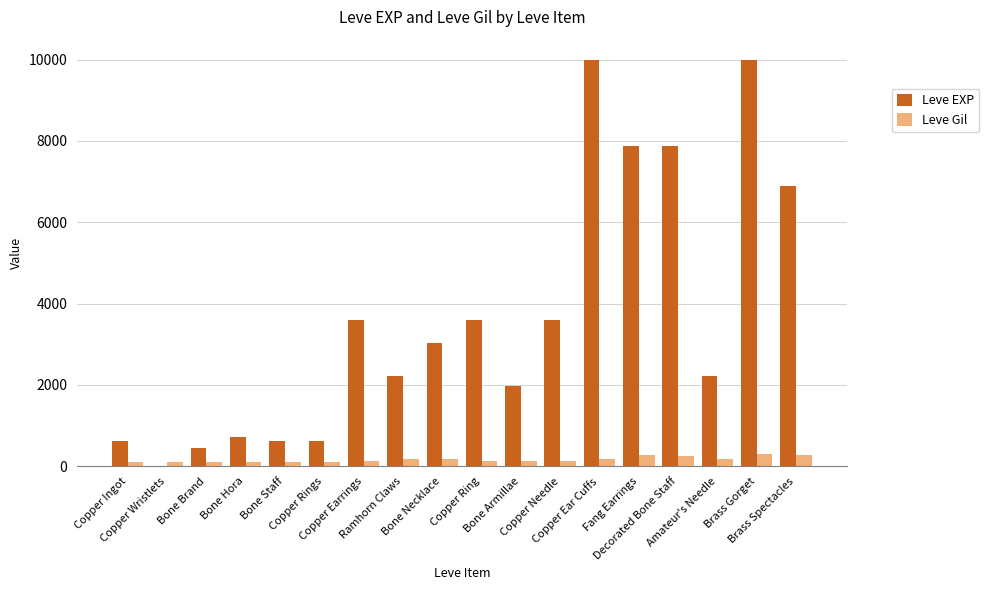

Which series has the widest spread of values?

Leve EXP